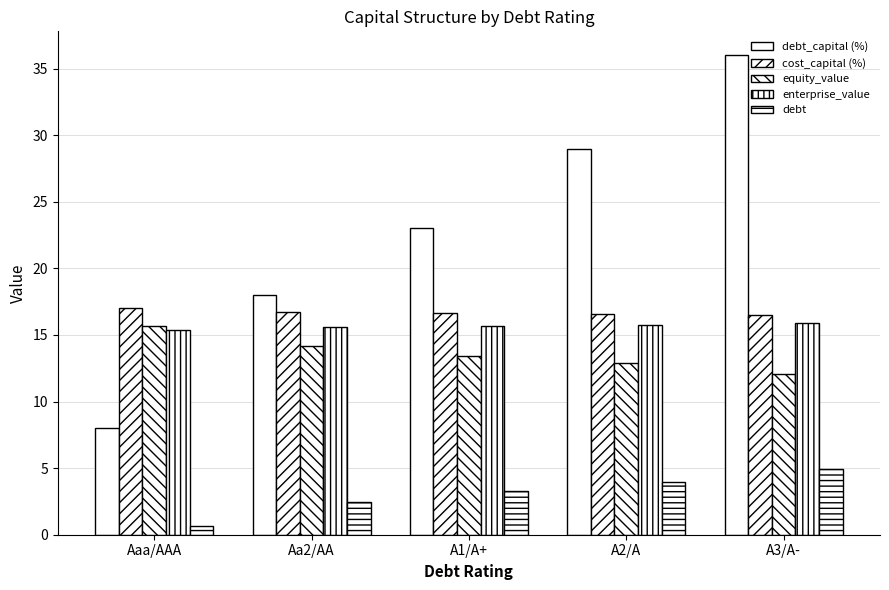

Does the chart contain any negative values?

No